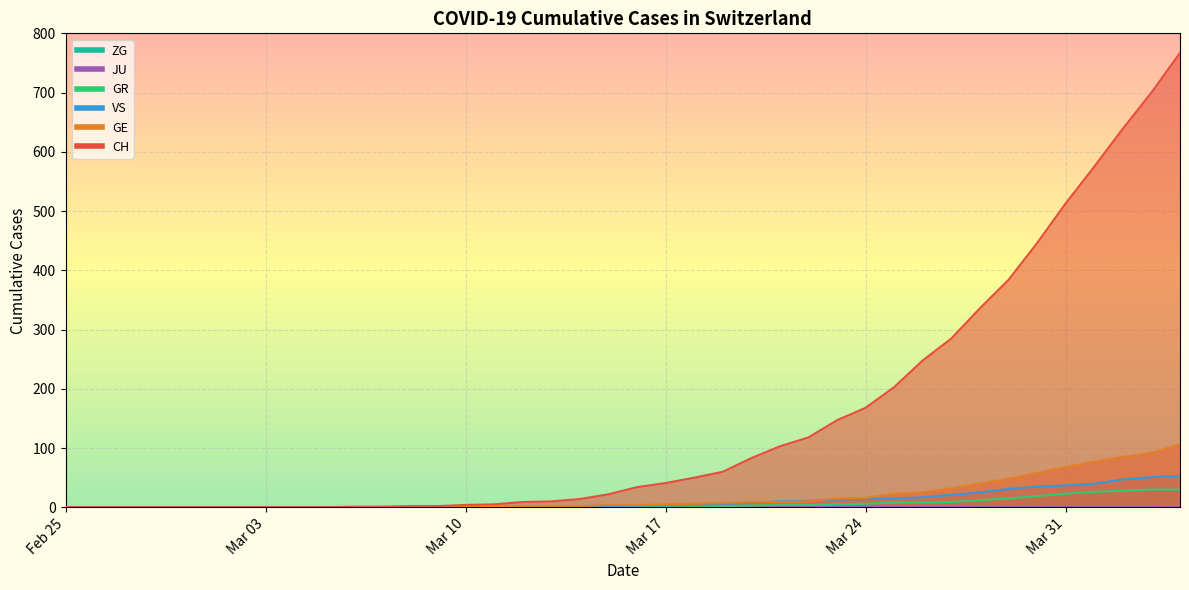

True or false: GR and VS cross at least once.

False